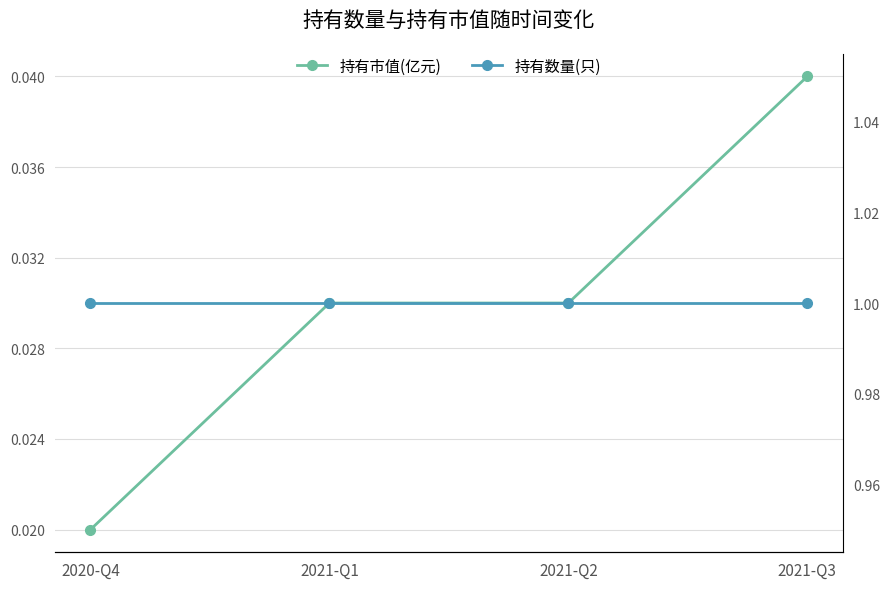

At how many categories does at least one series exceed 0?

4